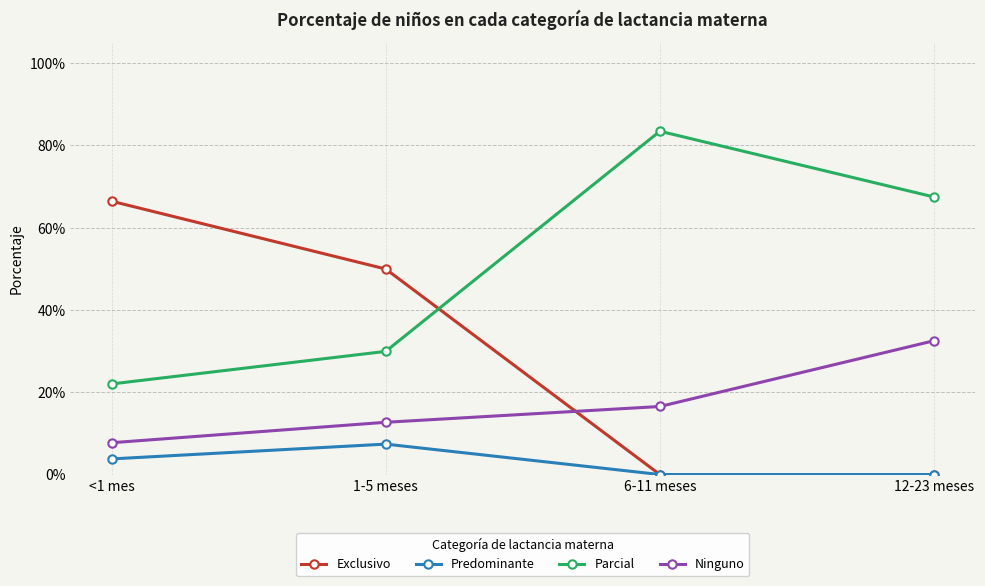

What is the sum of the Parcial values at 12-23 meses and <1 mes?

0.9